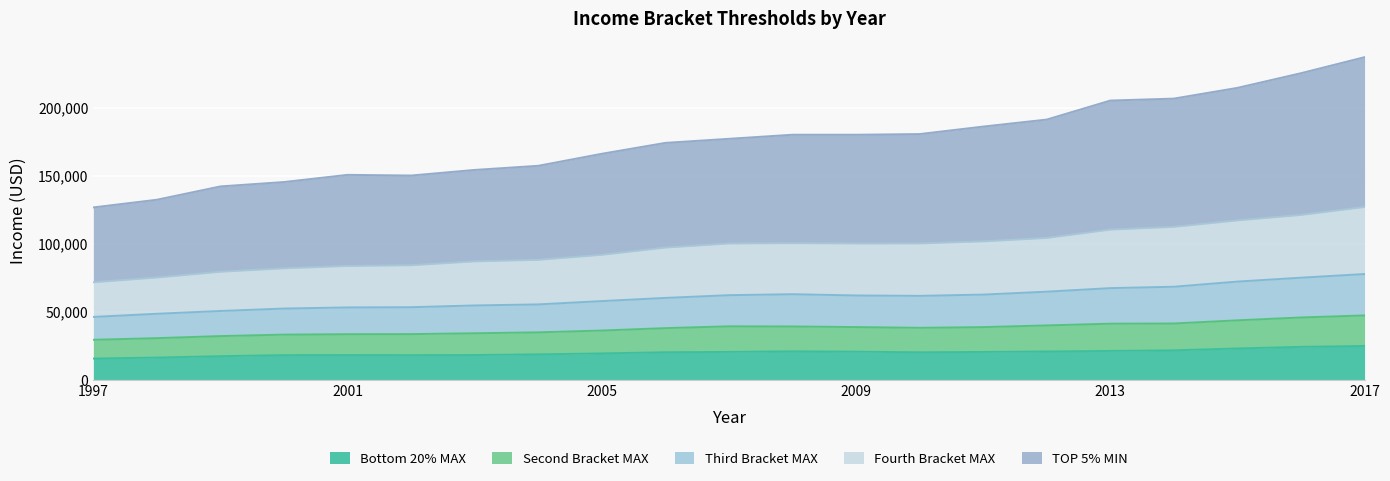

Where does the TOP 5% MIN series first go above 177000?

2008